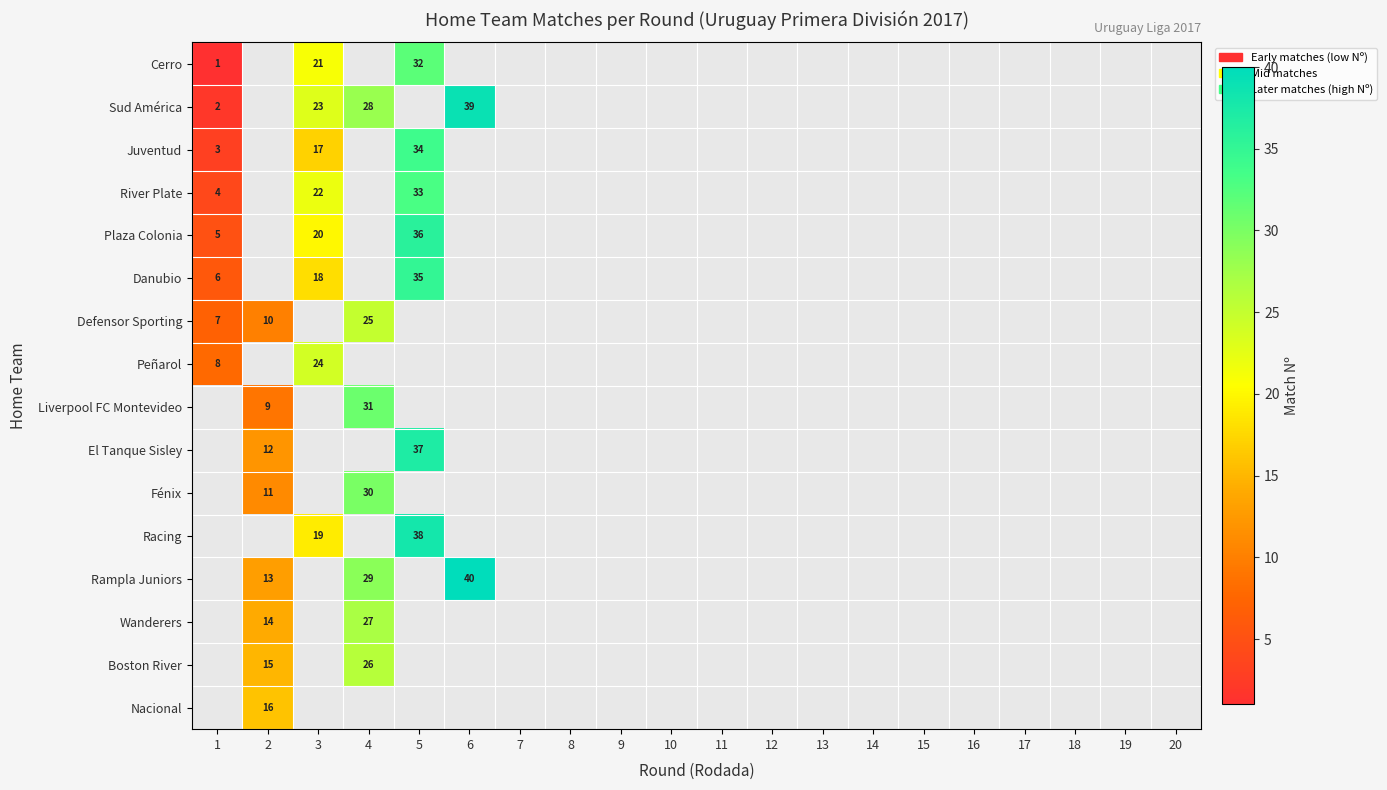

Between 10 and 12, which is larger?

12